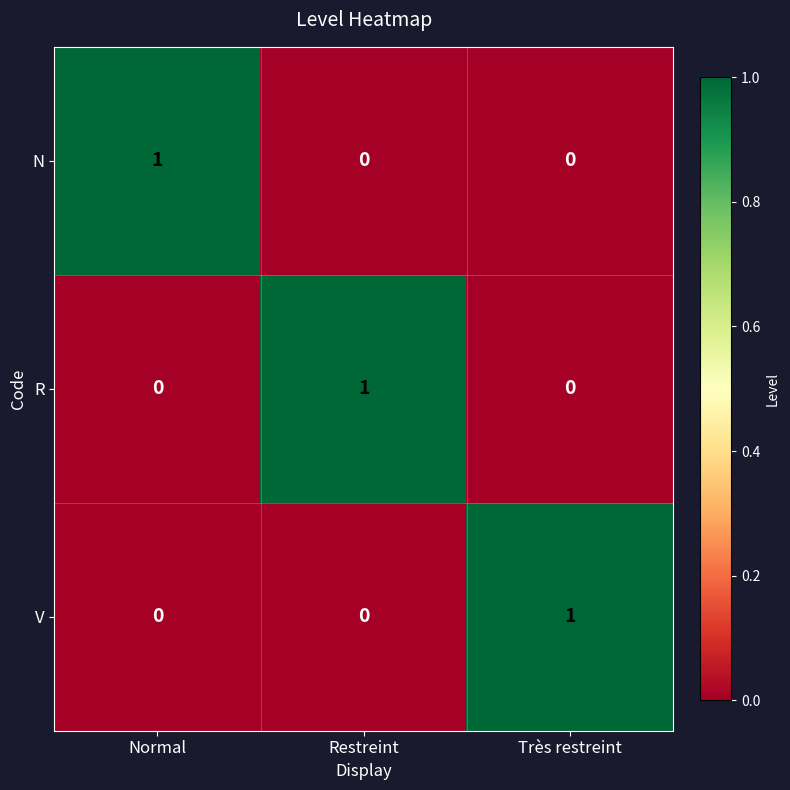

The value of V at Normal is 0. True or false?

True